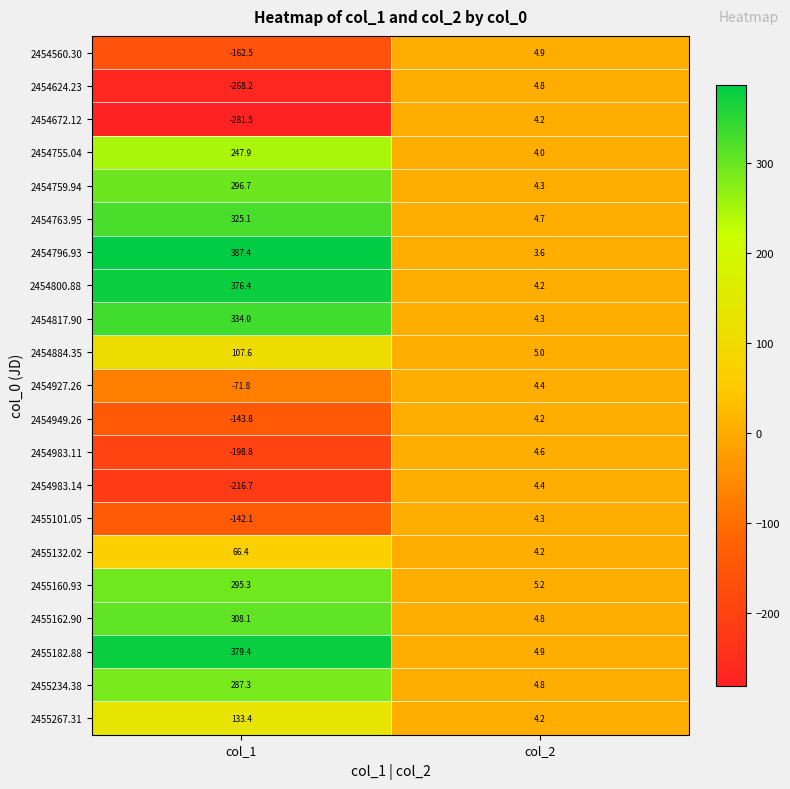

At which category does the chart reach its minimum across all series?

col_1